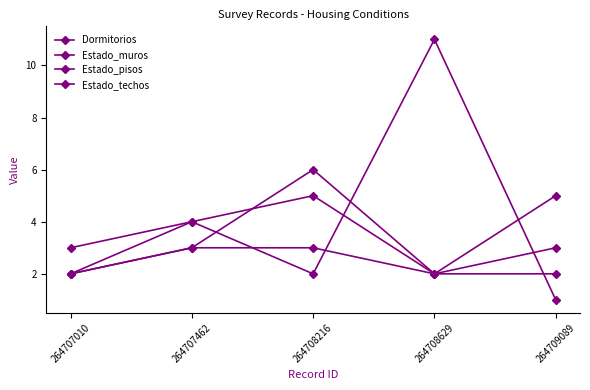

Rank the series by their maximum value, from highest to lowest.

Dormitorios, Estado_muros, Estado_pisos, Estado_techos